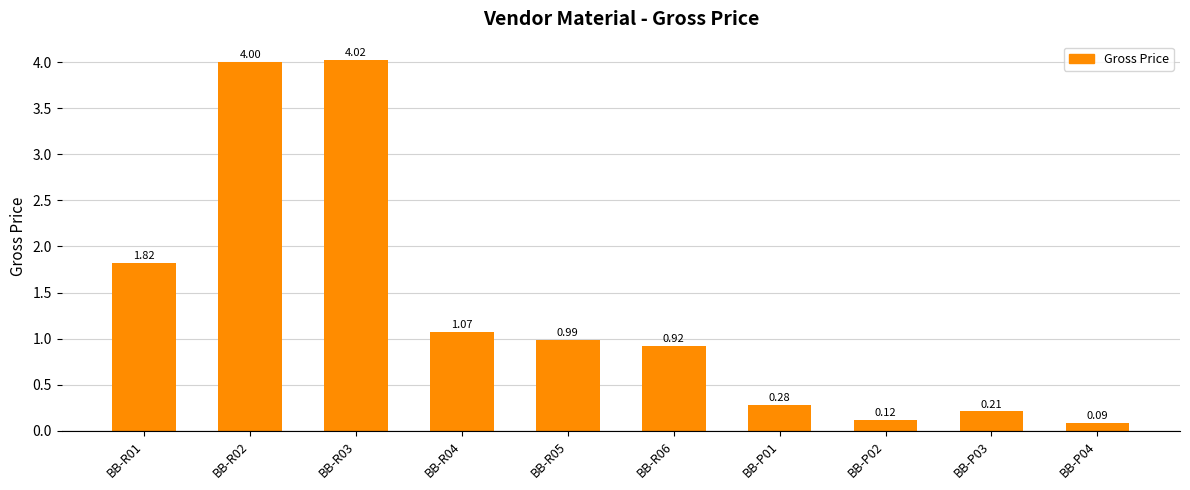

What is the greatest value displayed?

4.0